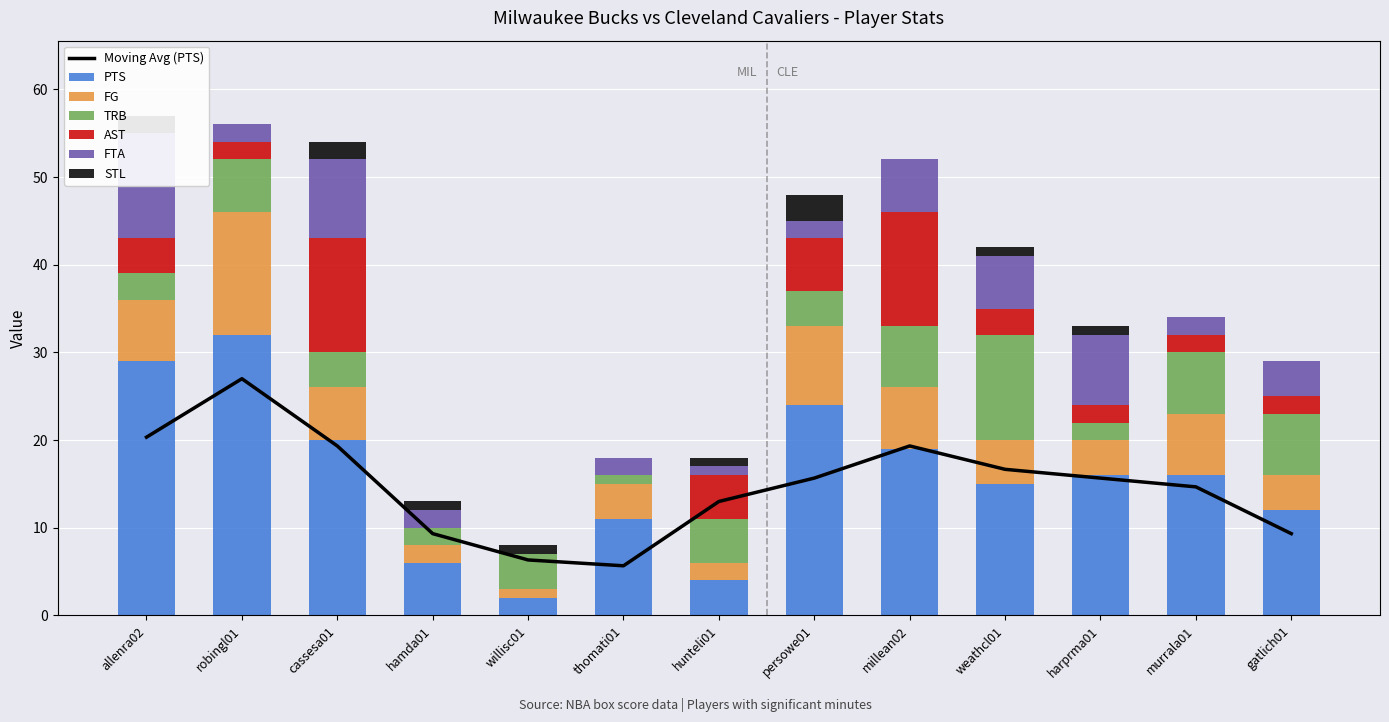

At which category is the sum across all series the highest?

allenra02